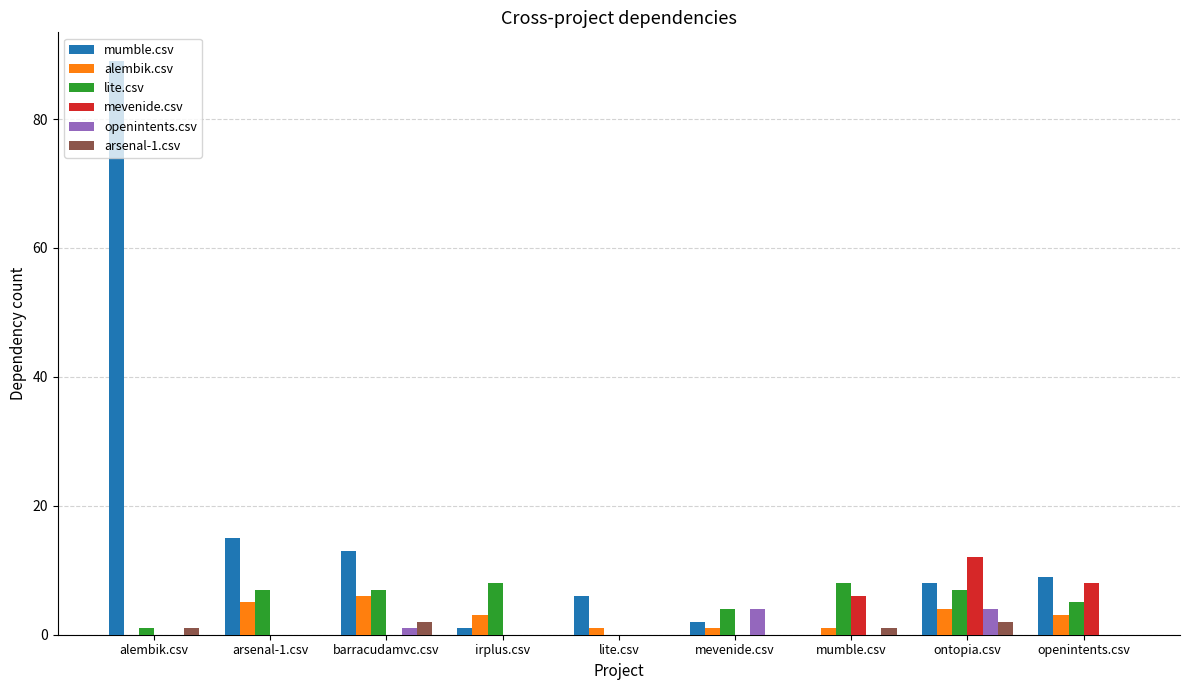

The value of openintents.csv at irplus.csv is 0. True or false?

True